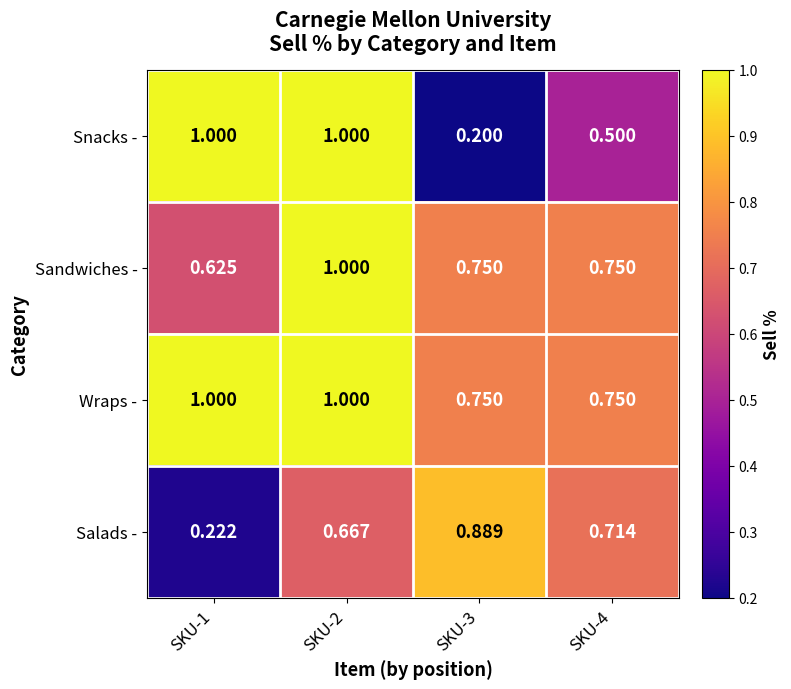

List the series in order of their overall mean, highest first.

Wraps -, Sandwiches -, Snacks -, Salads -